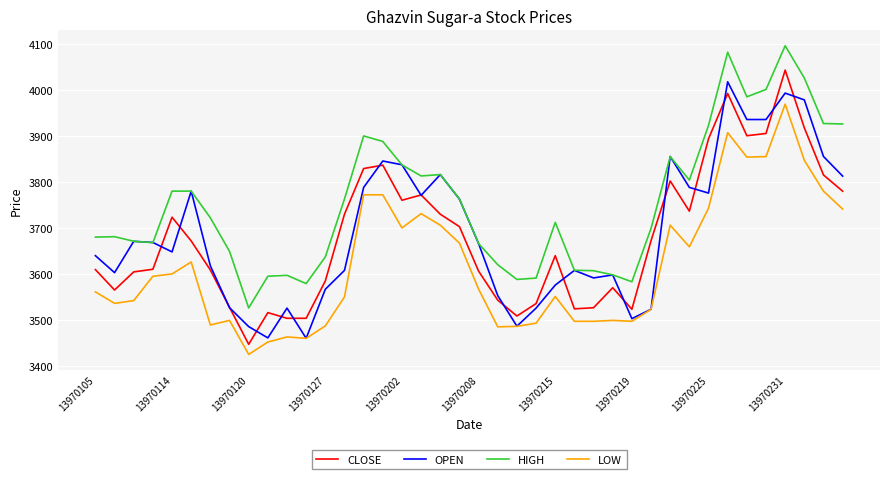

True or false: LOW and HIGH intersect in this chart.

False